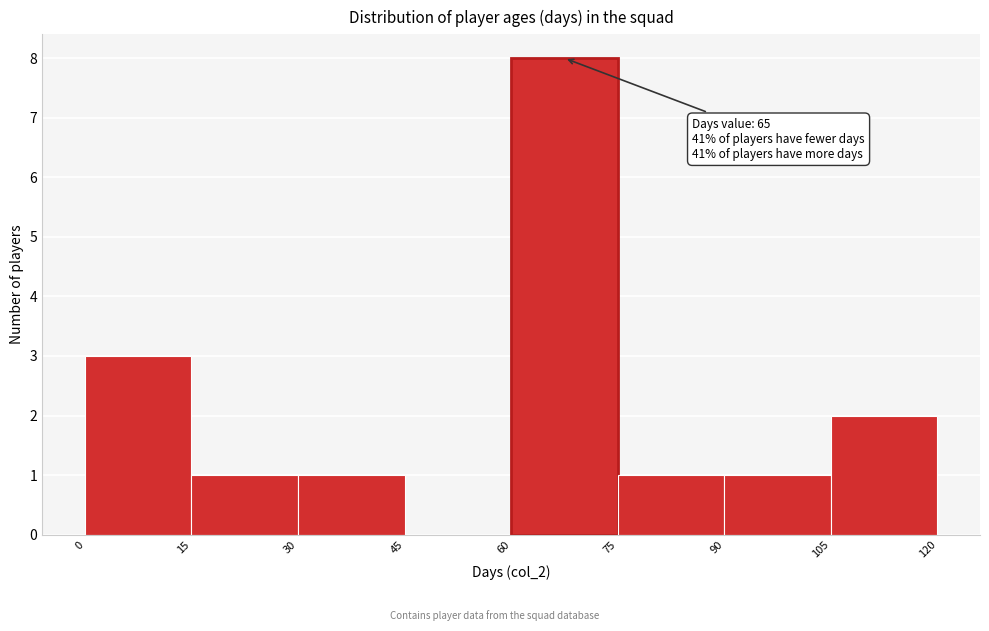

Which range on the x-axis has the tallest bar?

60 to 75